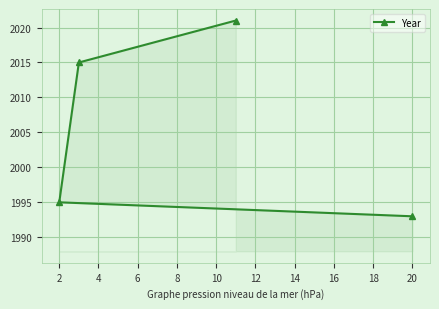

How many values are below 2015?

2